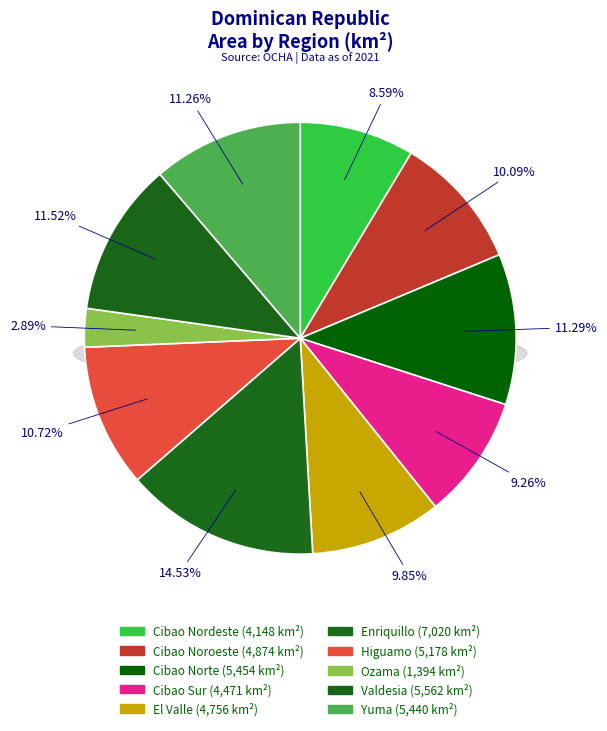

Rank the categories by value from lowest to highest.

Región Ozama, Región Cibao Nordeste, Región Cibao Sur, Región El Valle, Región Cibao Noroeste, Región Higuamo, Región Yuma, Región Cibao Norte, Región Valdesia, Región Enriquillo